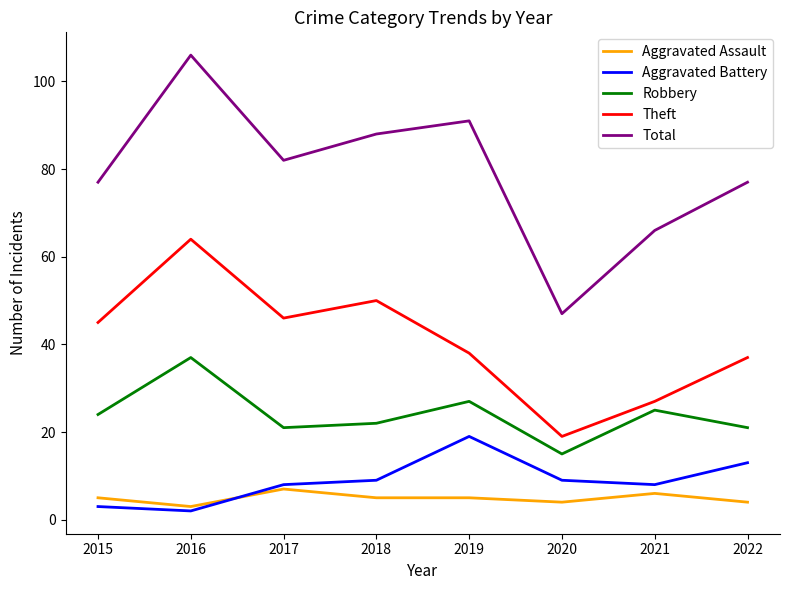

Where is the first local minimum for Total?

2017